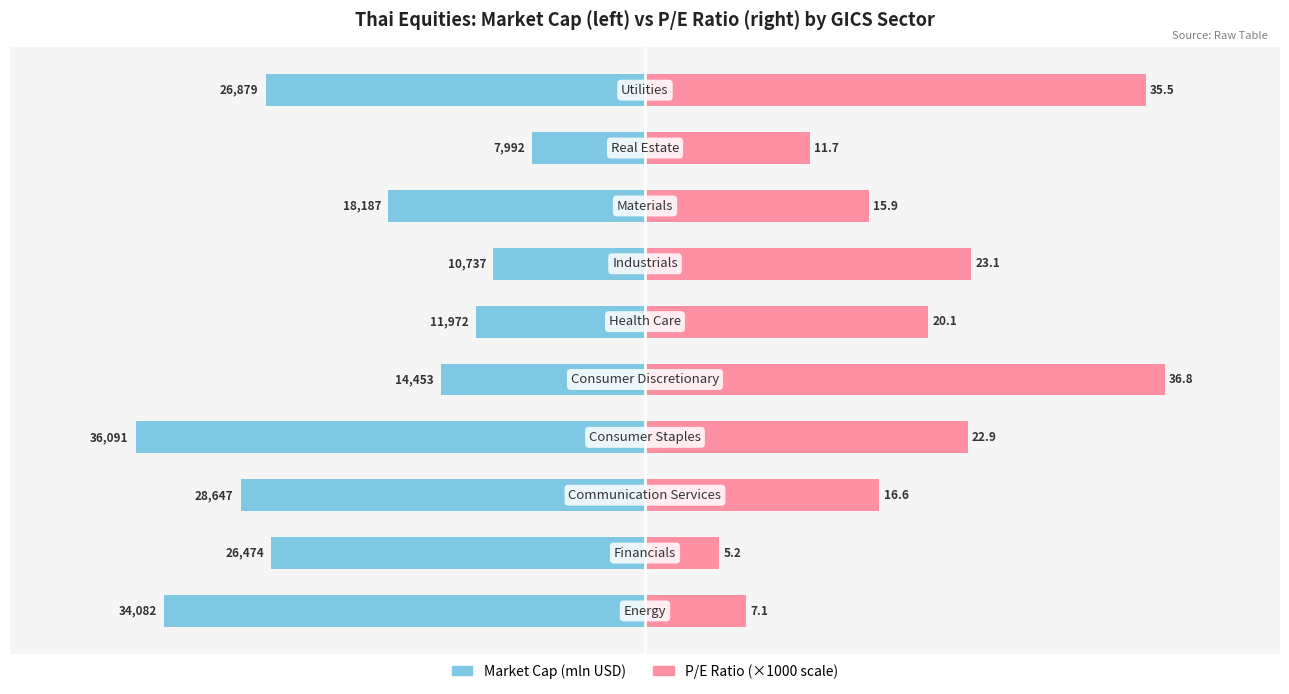

How many bars are there in total?

20